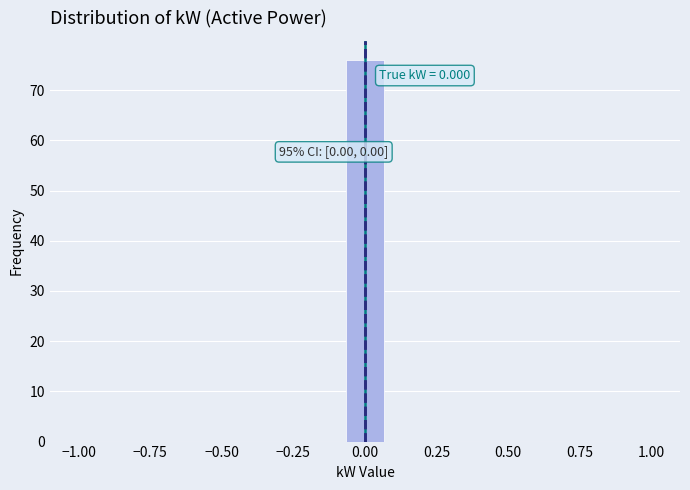

Read against the x-axis, roughly where is the centre of the tallest bar?

0.00